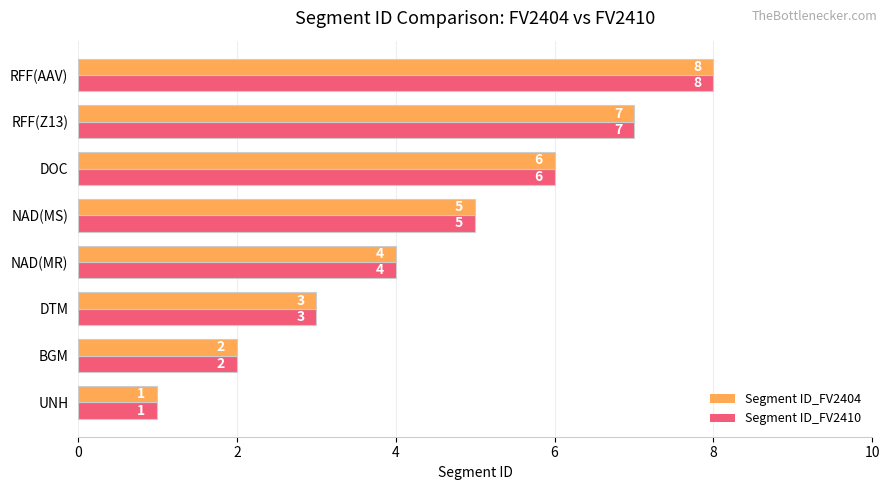

How many data points in Segment ID_FV2404 are less than 5?

4